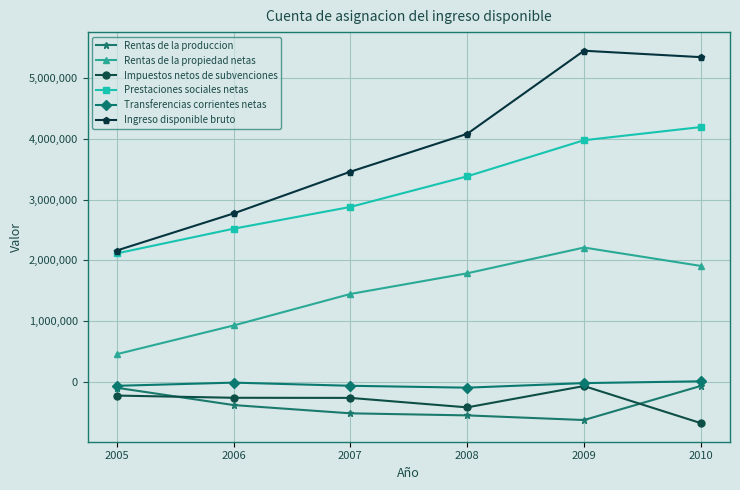

Which category has the highest value in the Impuestos netos de subvenciones series?

2009